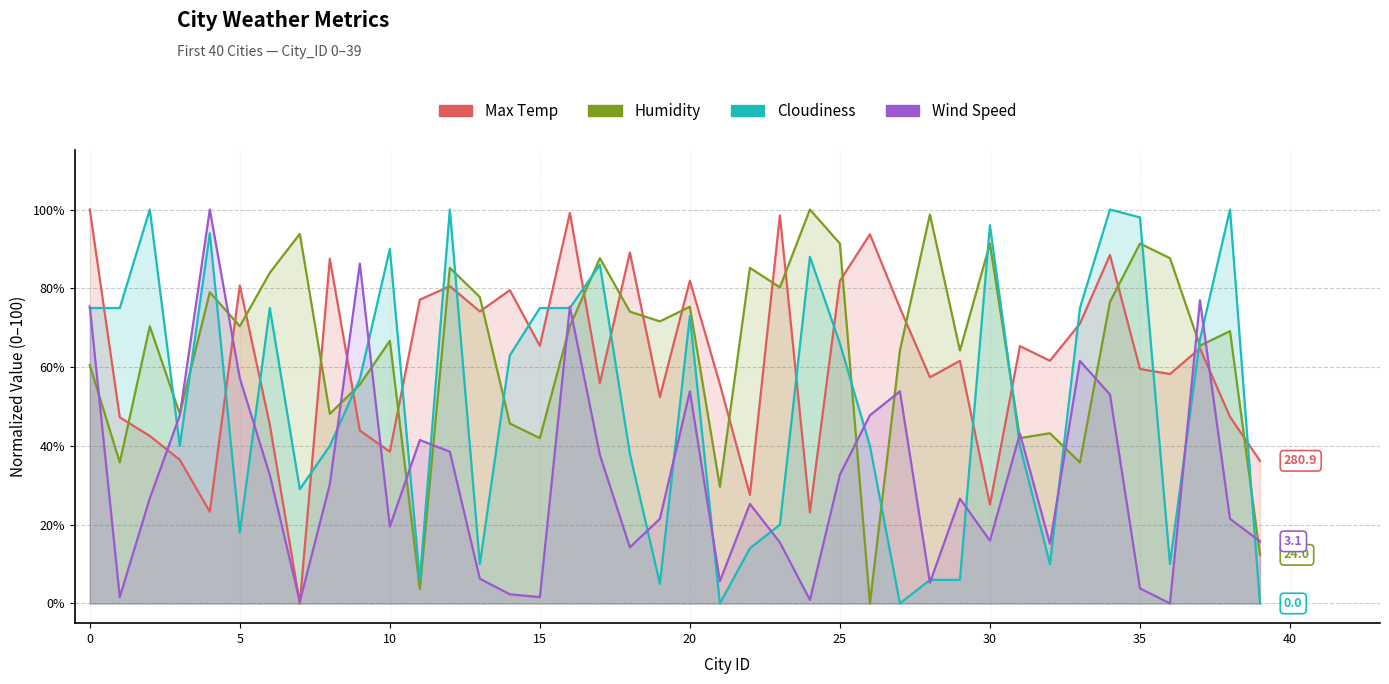

Rank the series by their maximum value, from highest to lowest.

Max Temp, Humidity, Cloudiness, Wind Speed